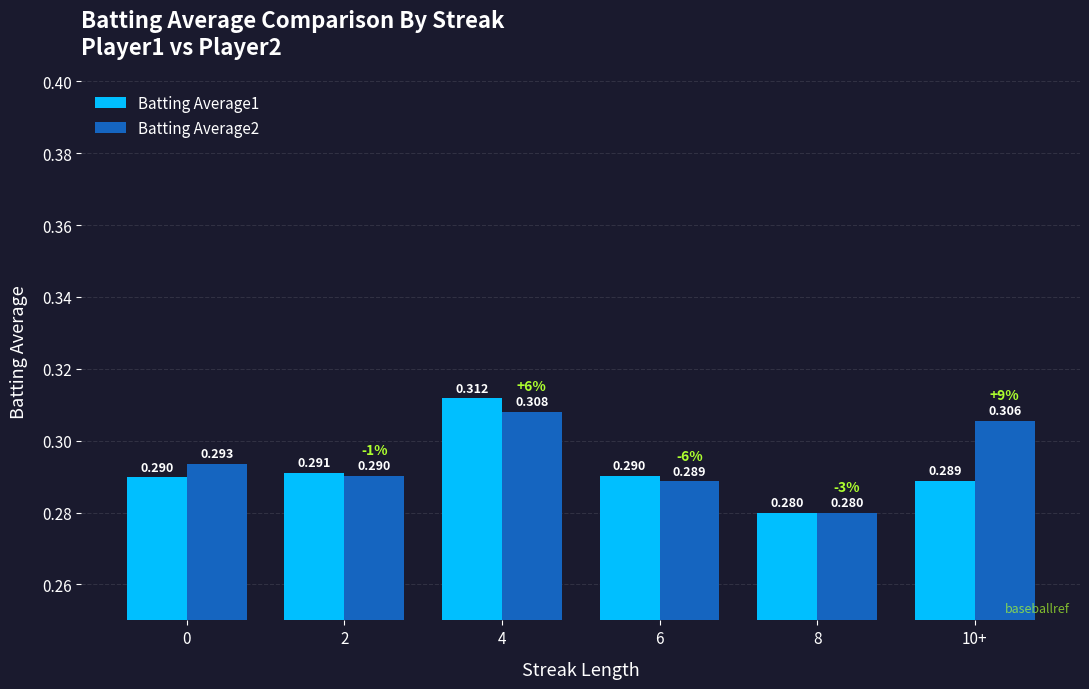

Reading right to left, list all the values displayed in this chart.

Batting Average1: 0.3	0.3	0.3	0.3	0.3	0.3
Batting Average2: 0.3	0.3	0.3	0.3	0.3	0.3